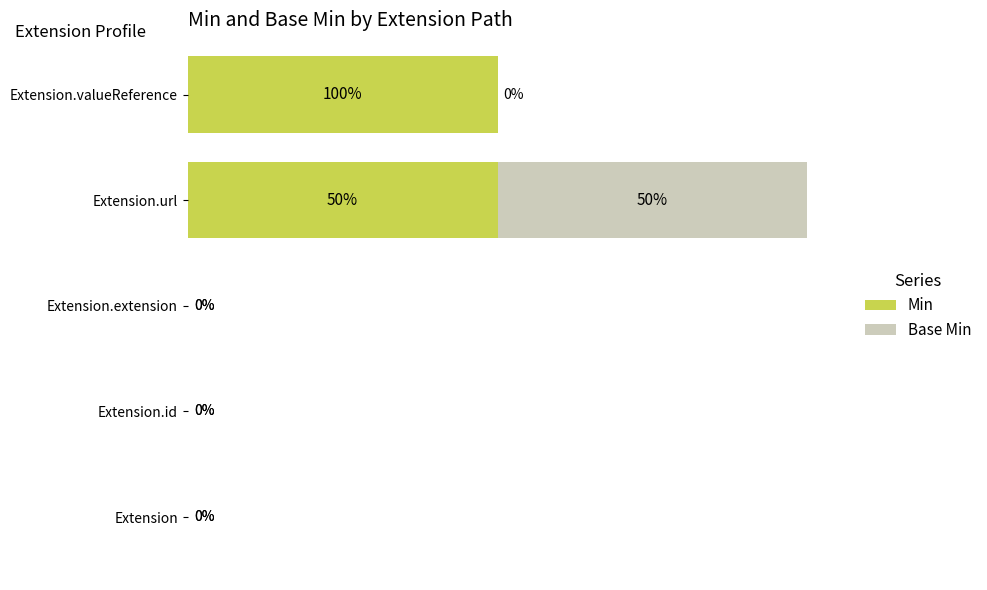

At which category is the sum across all series the highest?

Extension.url